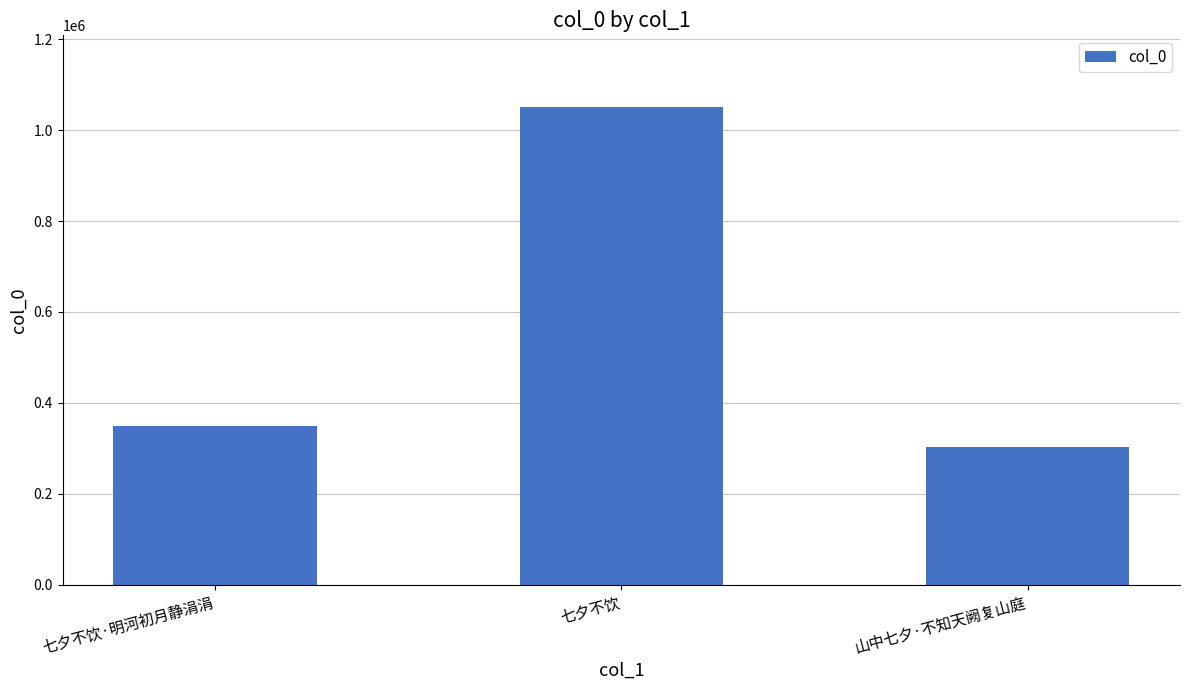

What is the sum of all values?

1701191